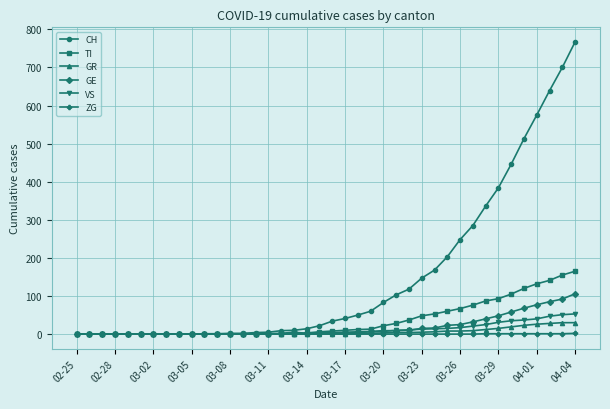

What is the difference between the maximum and minimum values in the CH series?

767